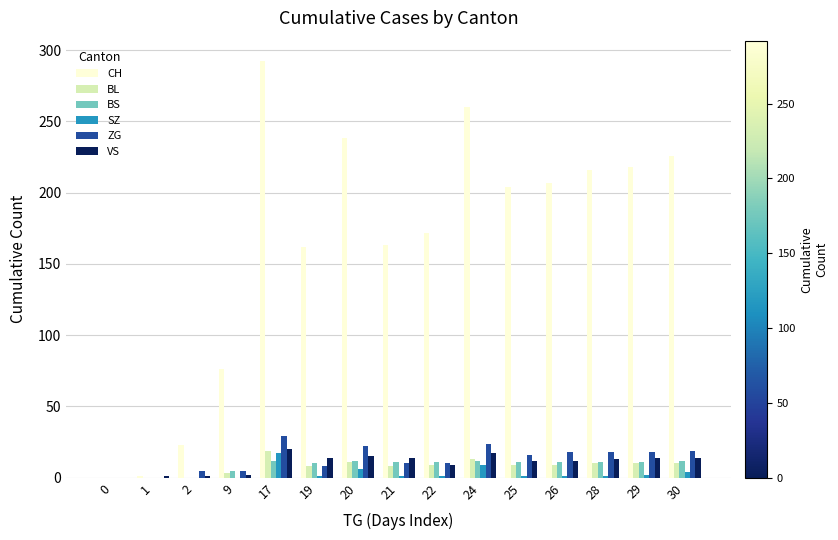

How many groups of bars are there?

15